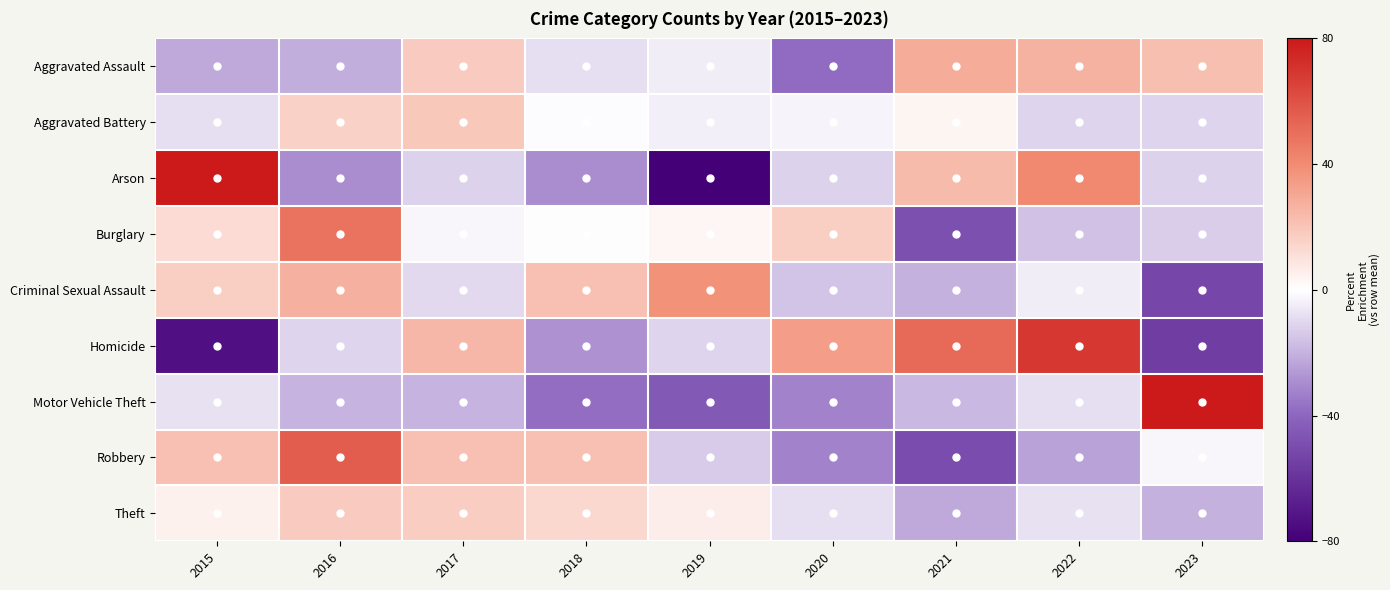

At which category does the chart reach its peak across all series?

2023